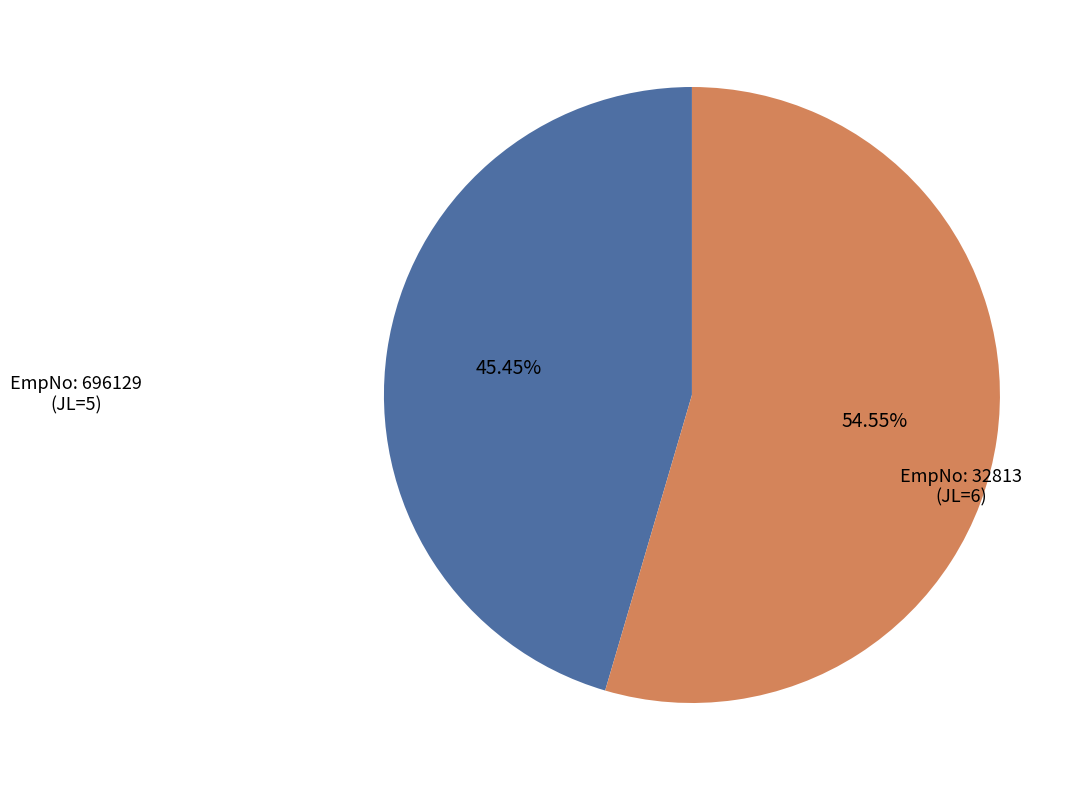

Is there any slice that represents more than half of the pie?

Yes